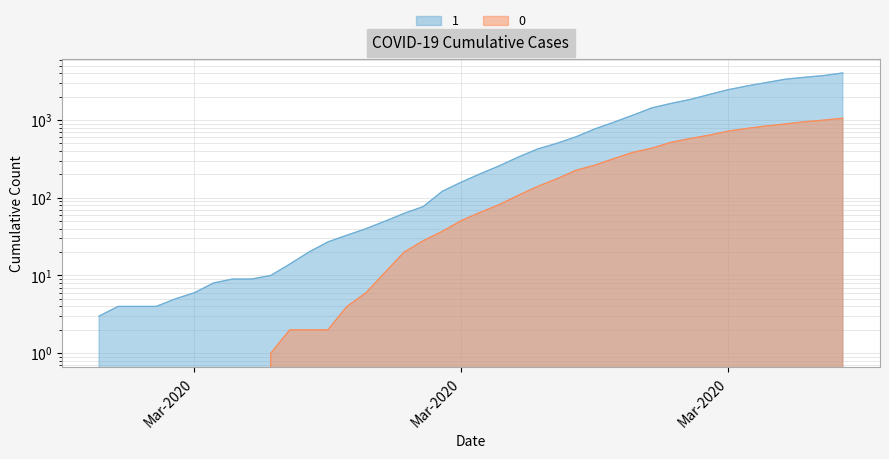

Reading left to right, extract all data points from this chart.

1: 3	4	4	4	5	6	8	9	9	10	14	20	27	33	40	50	63	77	121	159	204	258	335	424	501	607	768	938	1155	1435	1636	1838	2131	2457	2747	3035	3351	3542	3731	4028
0: 0	0	0	0	0	0	0	0	0	1	2	2	2	4	6	11	20	28	37	51	65	82	108	140	175	225	263	319	384	435	517	578	639	720	781	839	890	950	996	1054